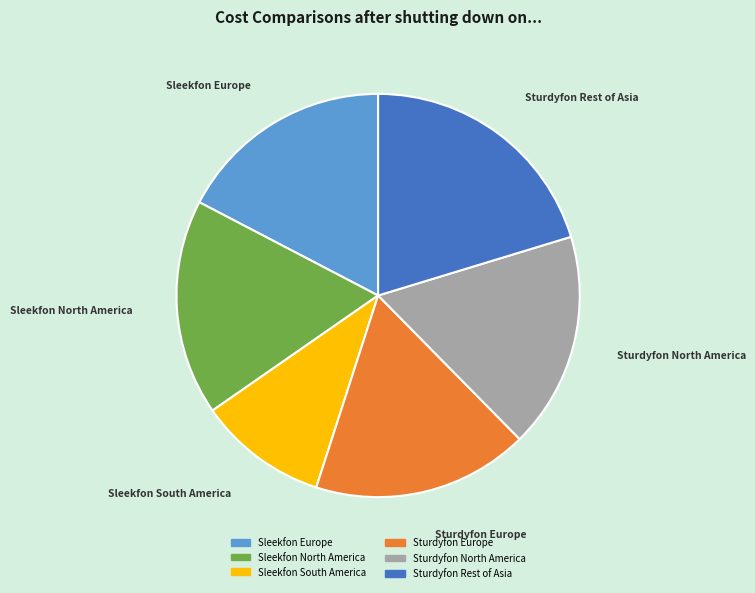

True or false: Sturdyfon Europe accounts for 3% of the total.

False